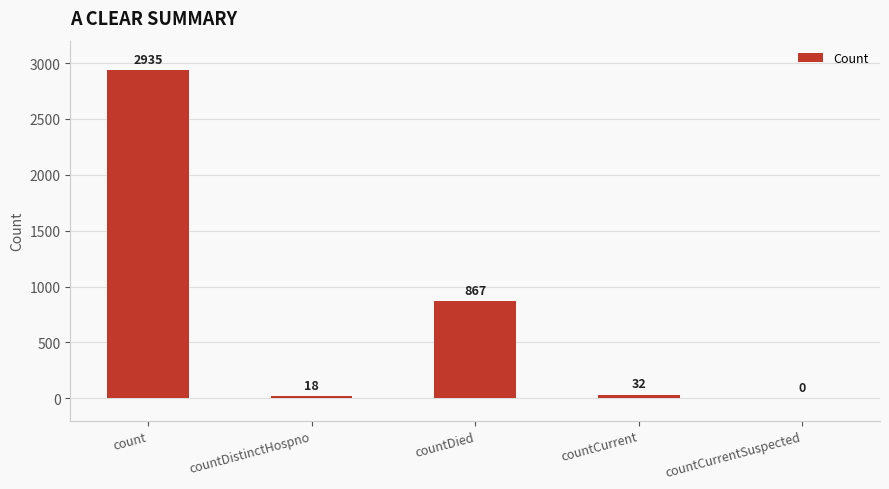

Which has a higher value, countDied or countCurrentSuspected?

countDied